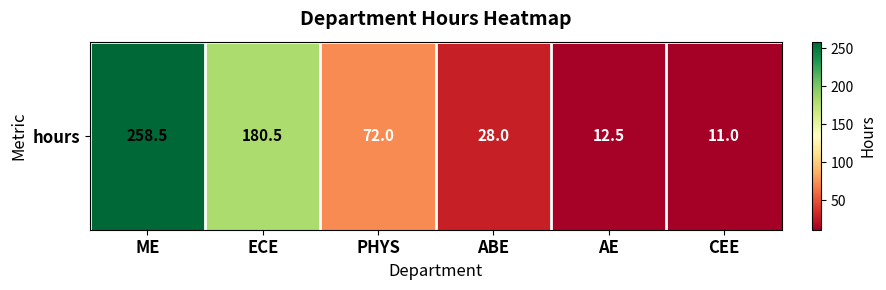

What is the difference between the second highest and minimum values?

169.5